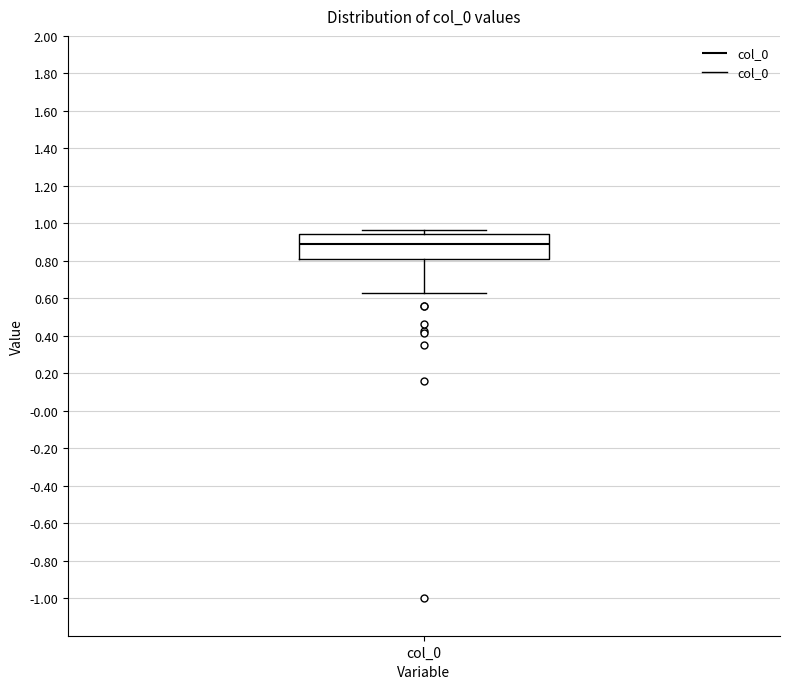

Where does the median line of the box for col_0 sit on the y-axis? The values are not printed on the chart, so give them approximately, as read against the axis.

0.90